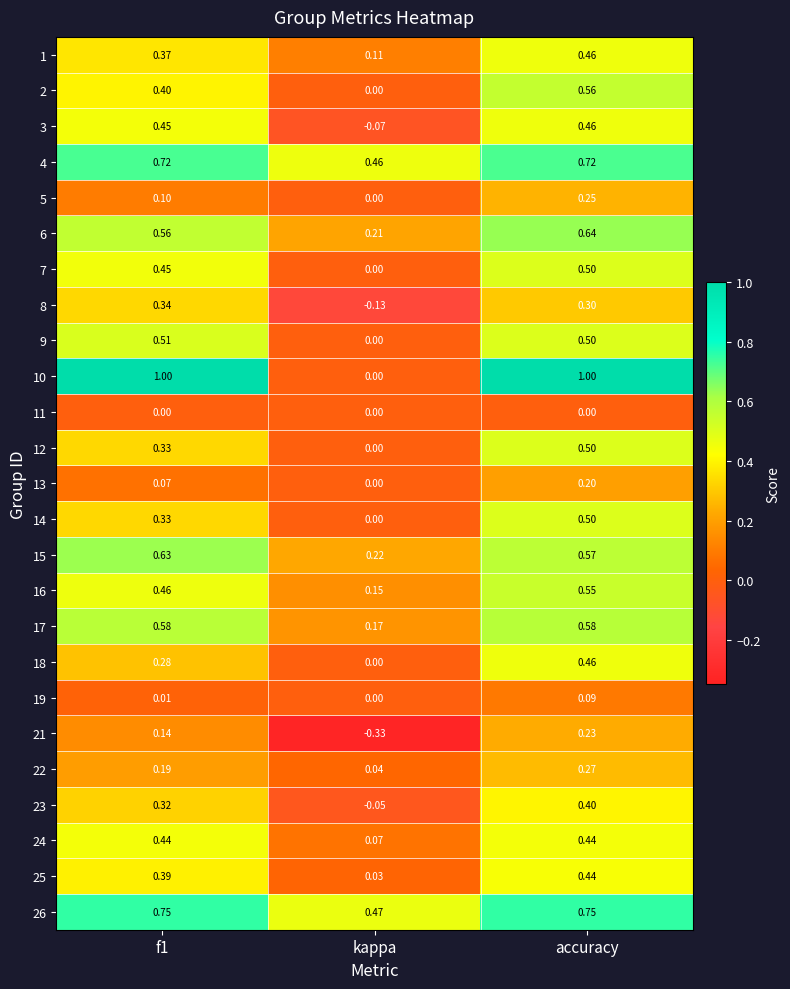

Which category has the highest value in the 12 series?

accuracy